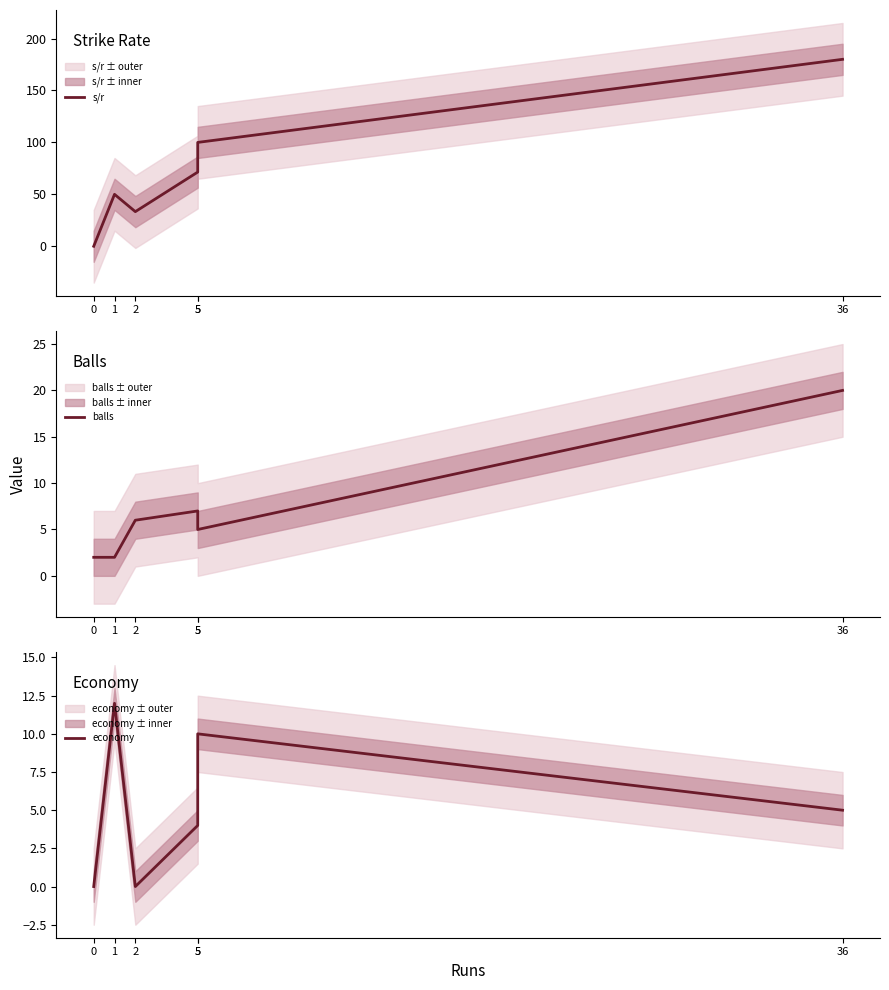

Does the chart have visible grid lines?

No